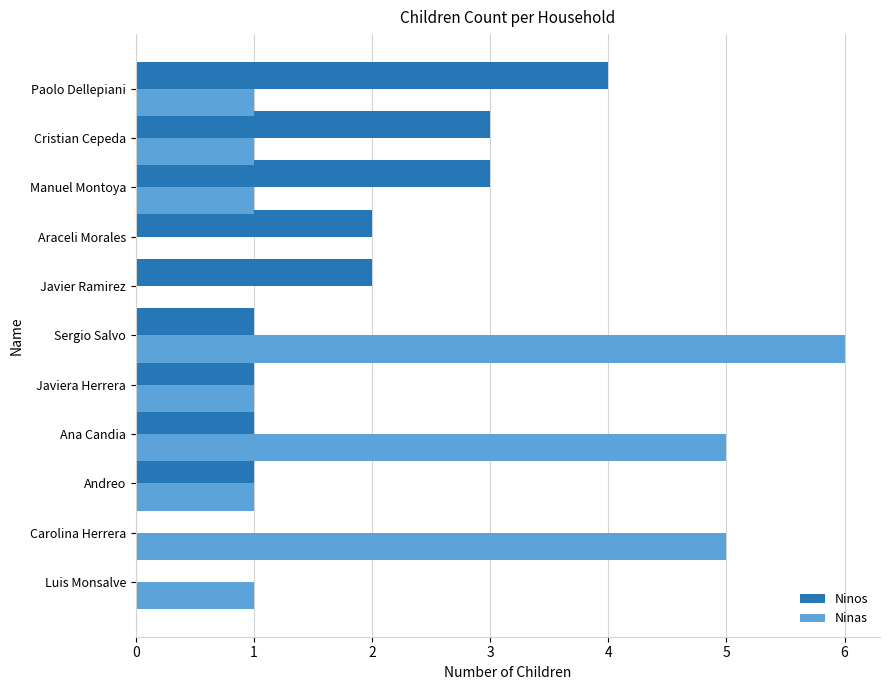

How many Ninos values are between 1 and 3?

8